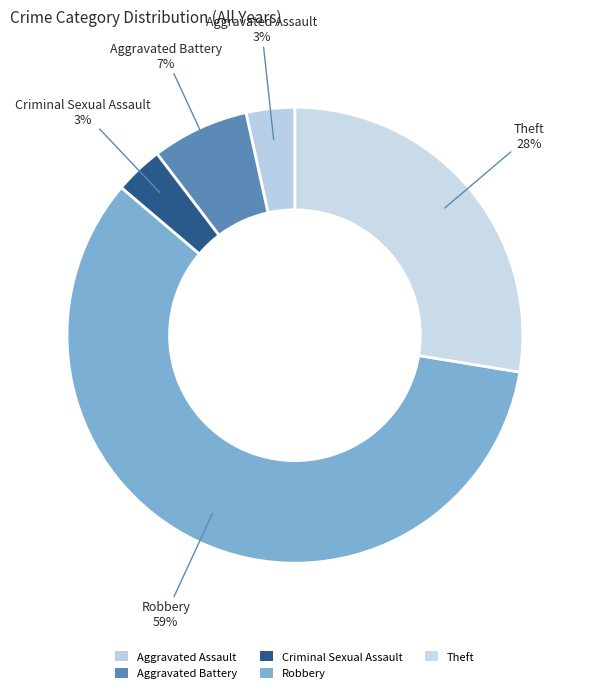

Is the sum of Criminal Sexual Assault and Robbery greater than half?

Yes